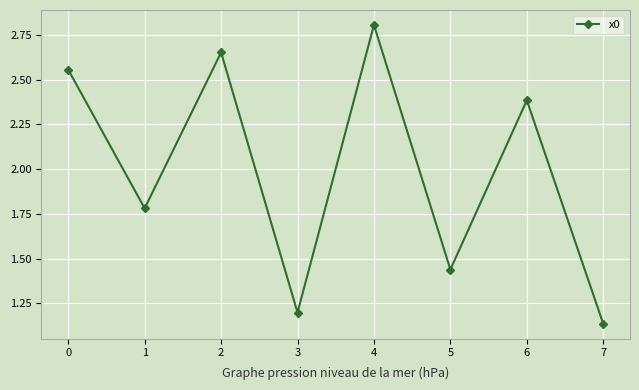

Does the chart display data point markers on the line(s)?

Yes